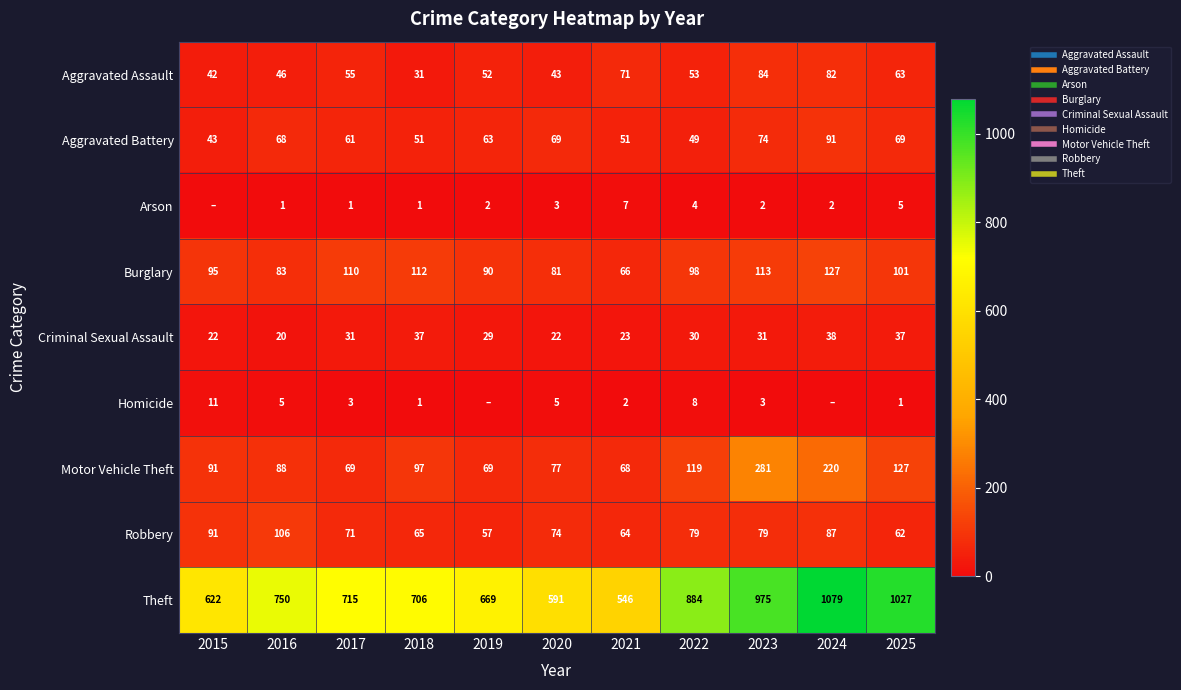

How many distinct data groups are displayed?

9